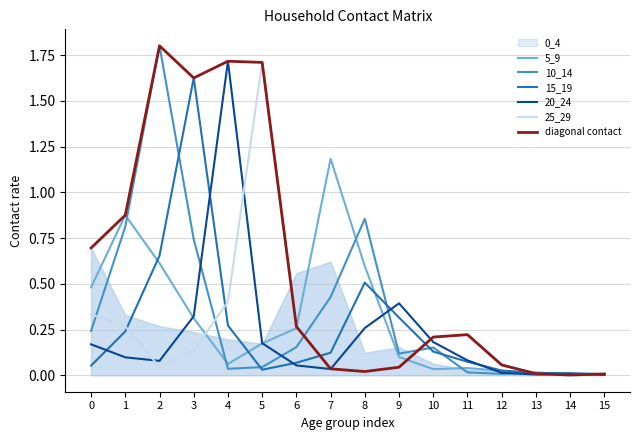

Does the chart display data point markers on the line(s)?

No